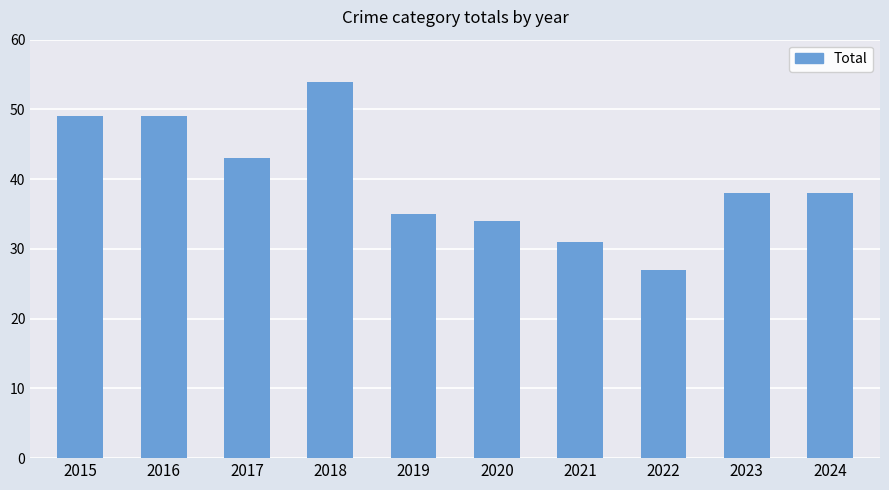

The chart shows a value of 31 at 2021. True or false?

True